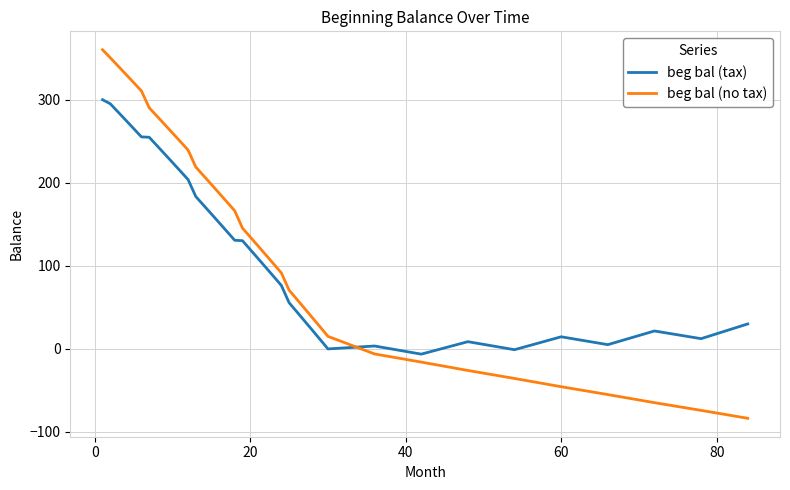

True or false: beg bal (no tax) and beg bal (tax) cross at least once.

True